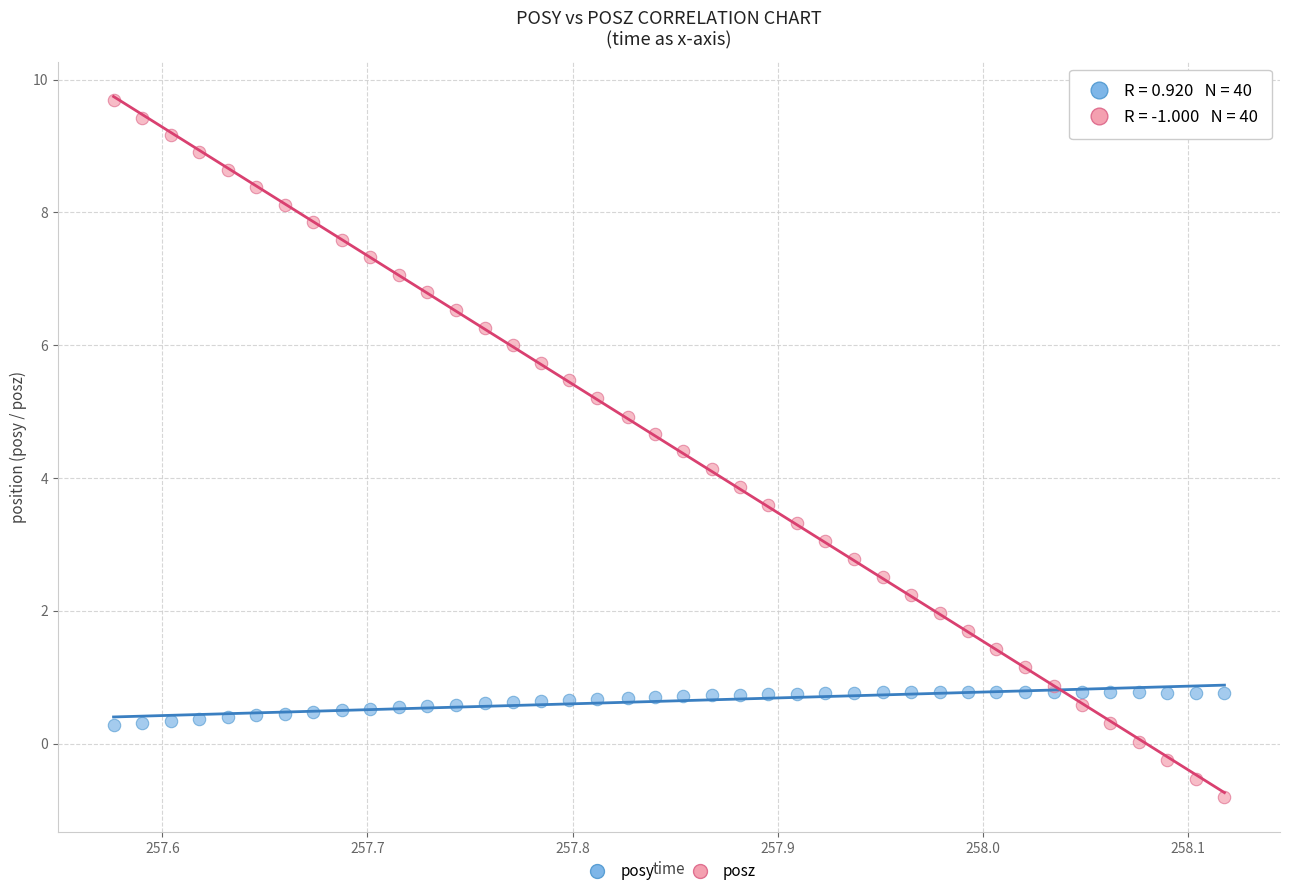

Which series contains the lowest Y value?

posz